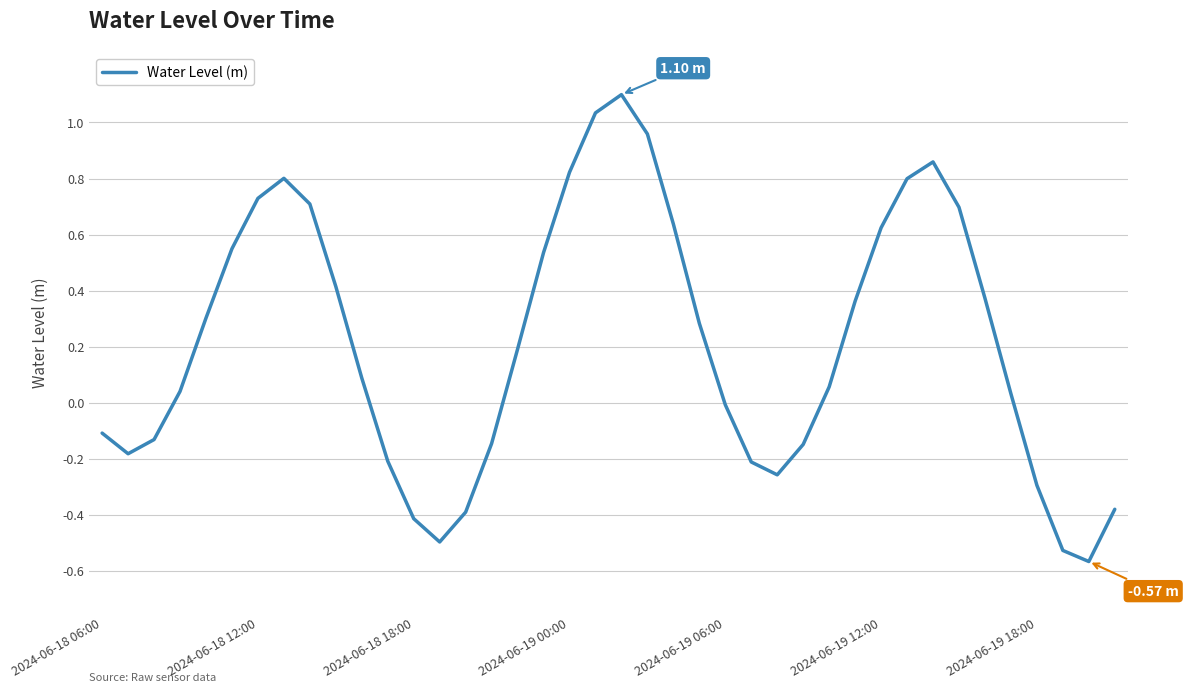

What is the difference between the maximum and minimum values?

1.7